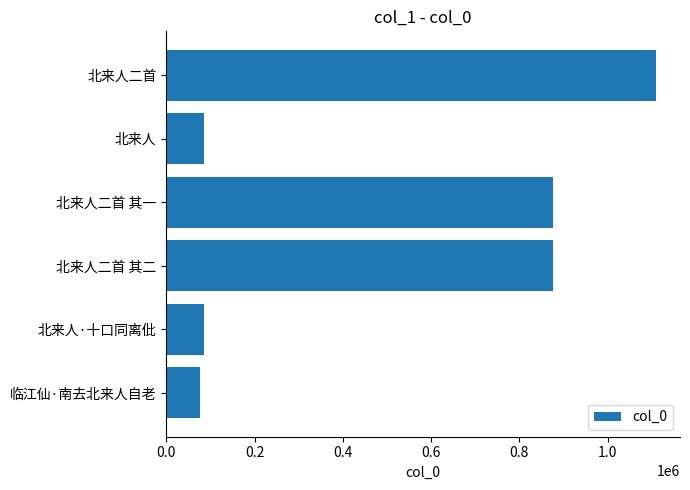

Which category has the highest value across all series?

北来人二首